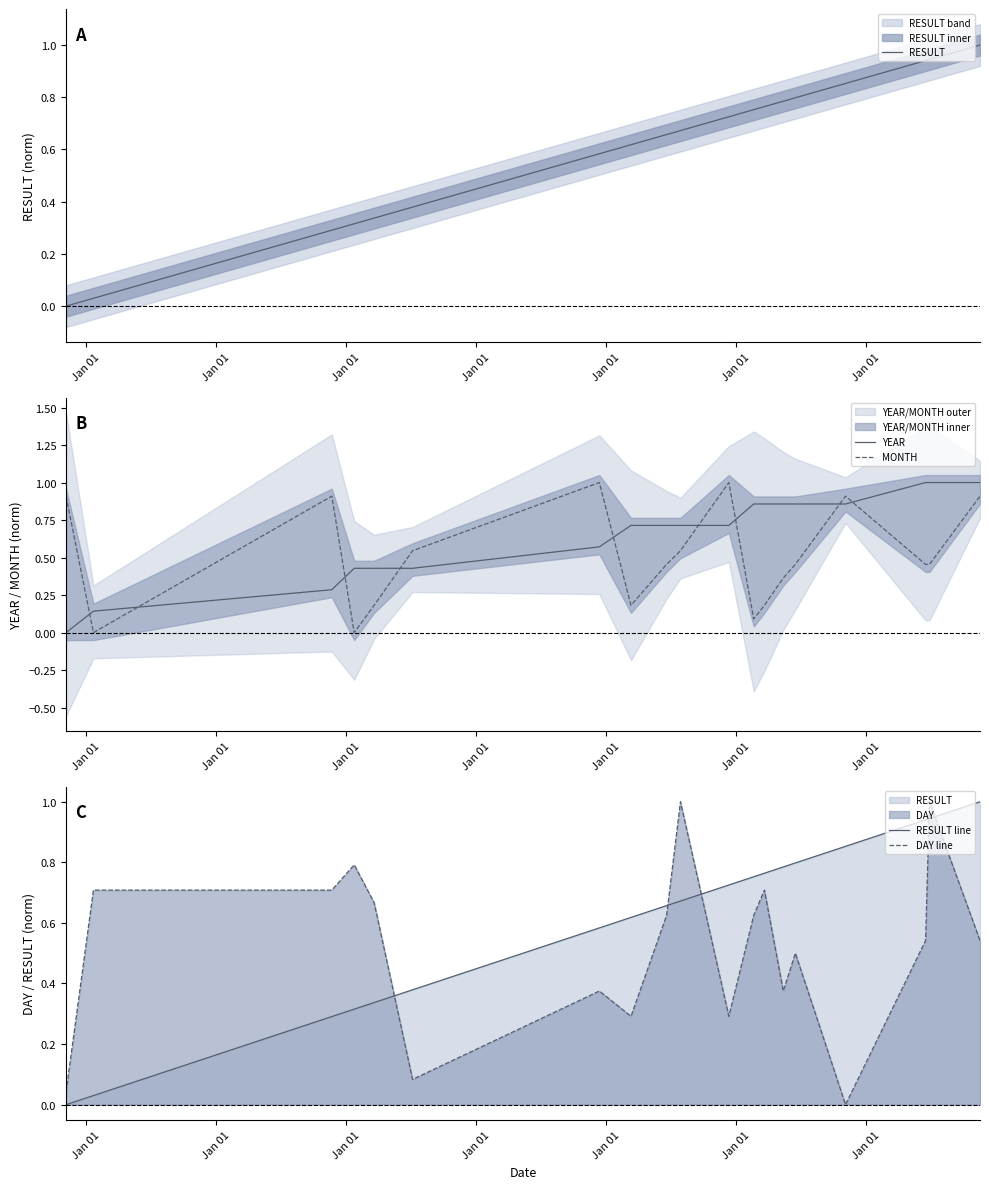

How many times do MONTH and RESULT line cross each other?

9